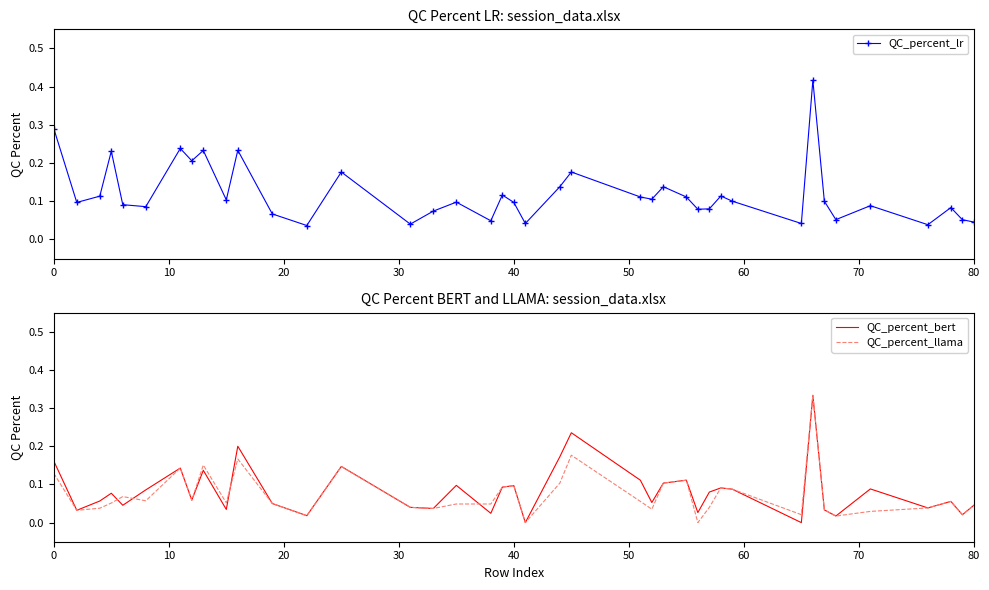

How many interior local peaks does the QC_percent_lr series have?

13